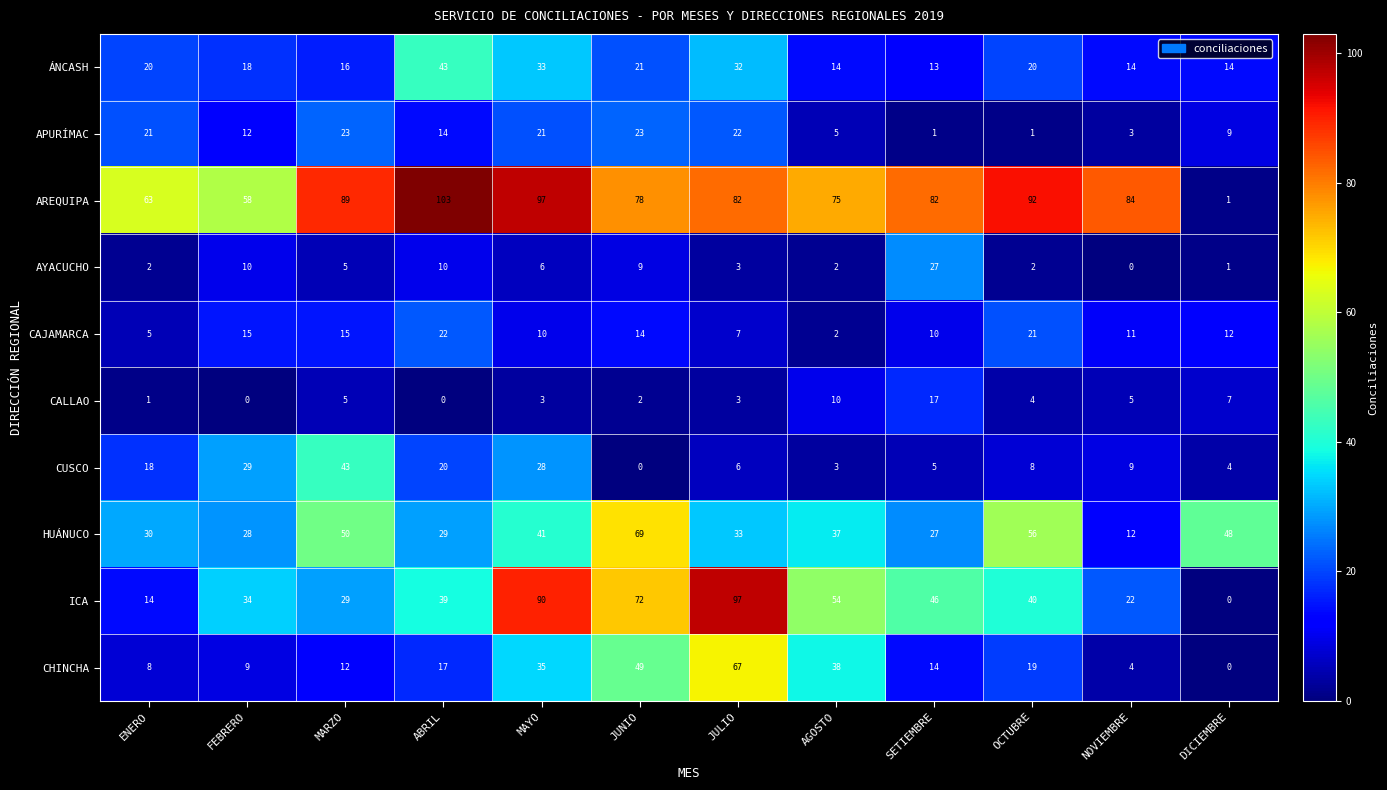

What is the difference between the CAJAMARCA values at OCTUBRE and ENERO?

16